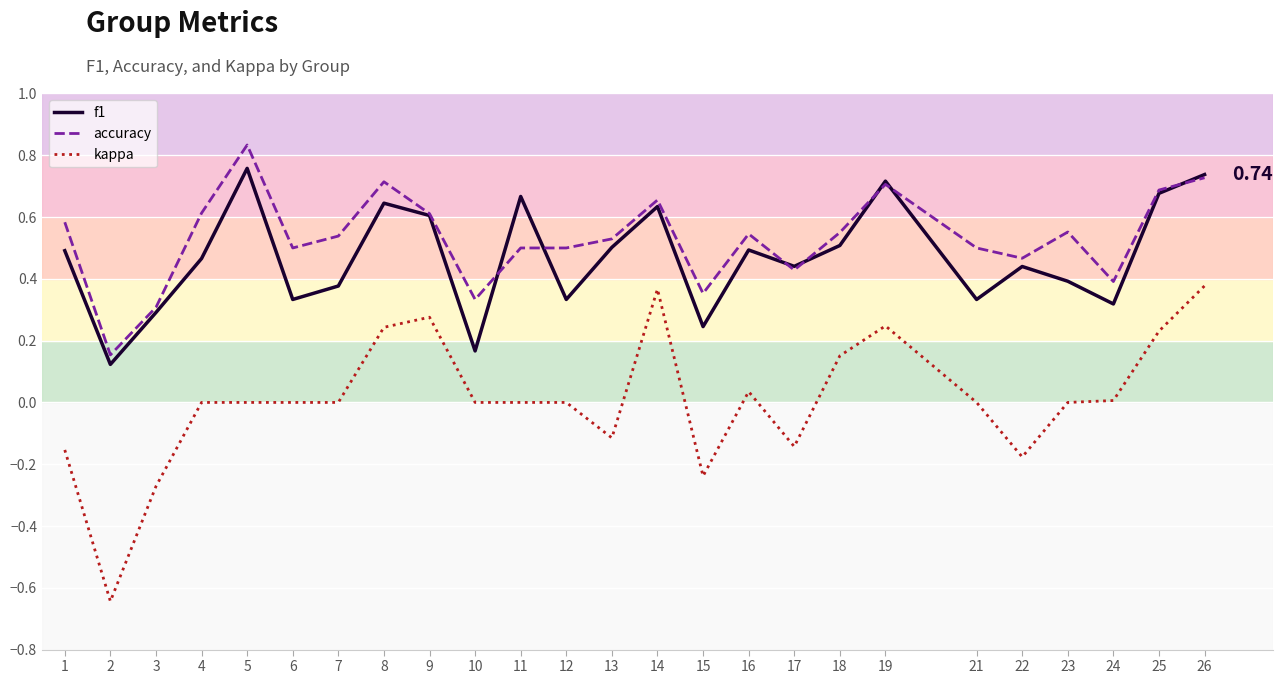

True or false: kappa and f1 cross at least once.

False